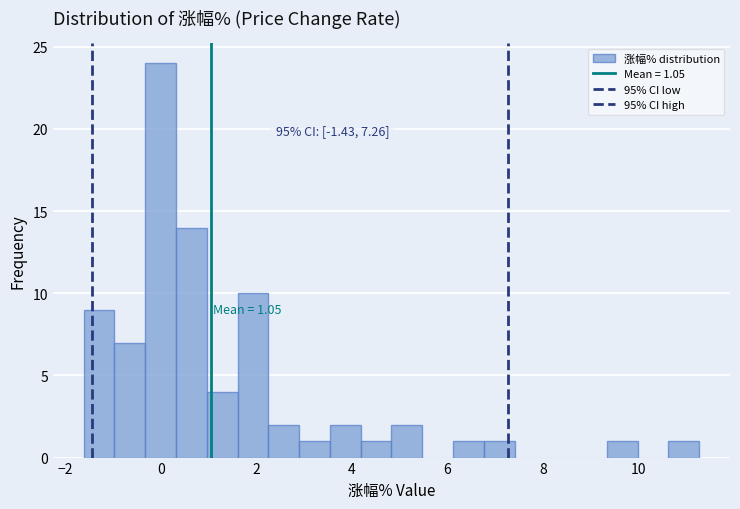

Read against the x-axis, roughly where is the centre of the tallest bar?

0.0